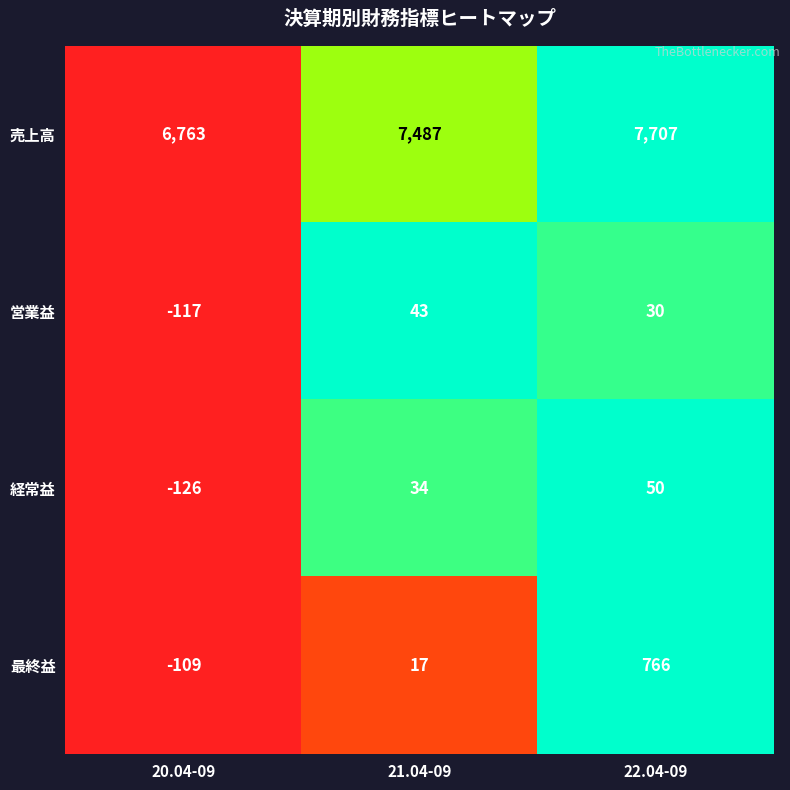

The 経常益 series shows 70 at 22.04-09. True or false?

False